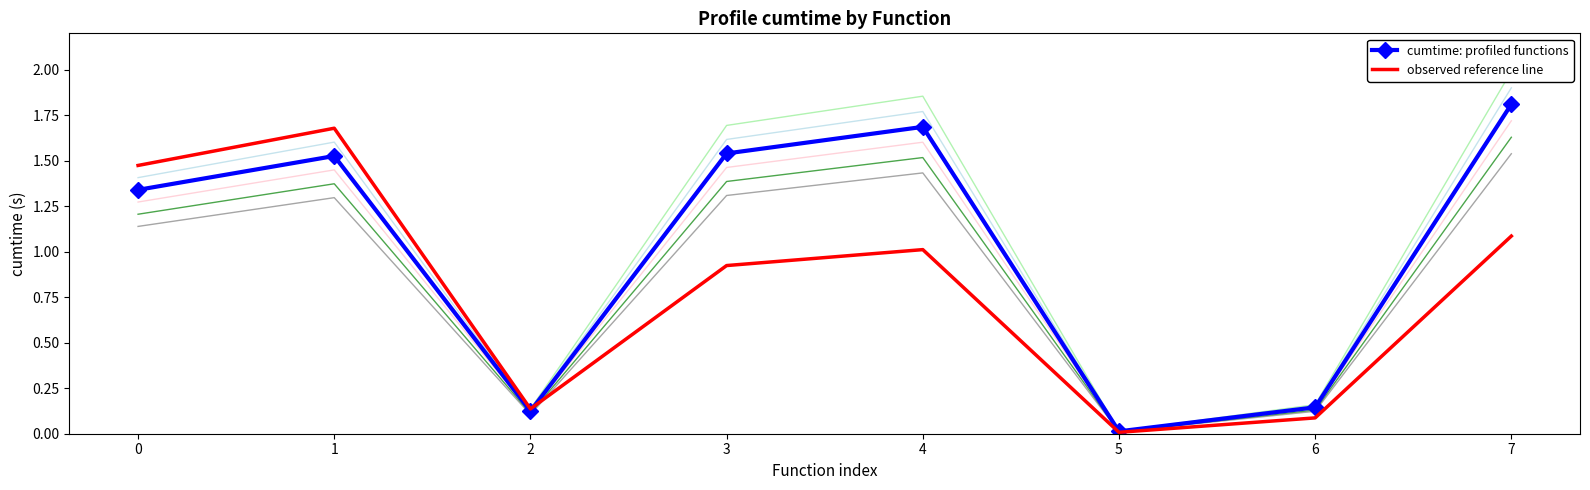

What is the sum of all cumtime: profiled functions values?

8.2